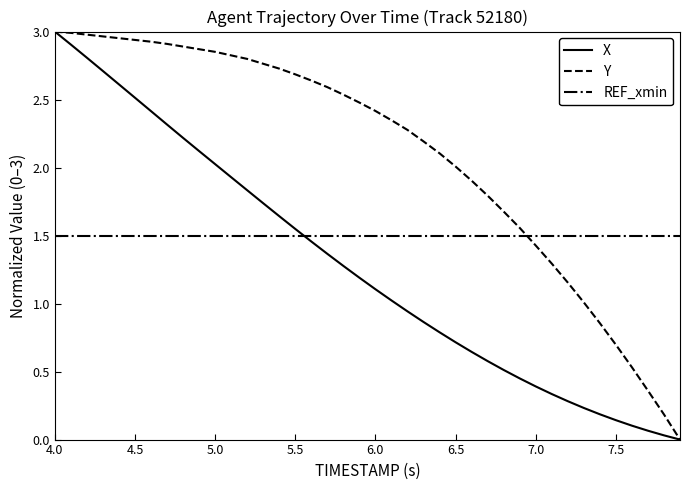

What are all the series names shown in the legend?

X, Y, REF_xmin